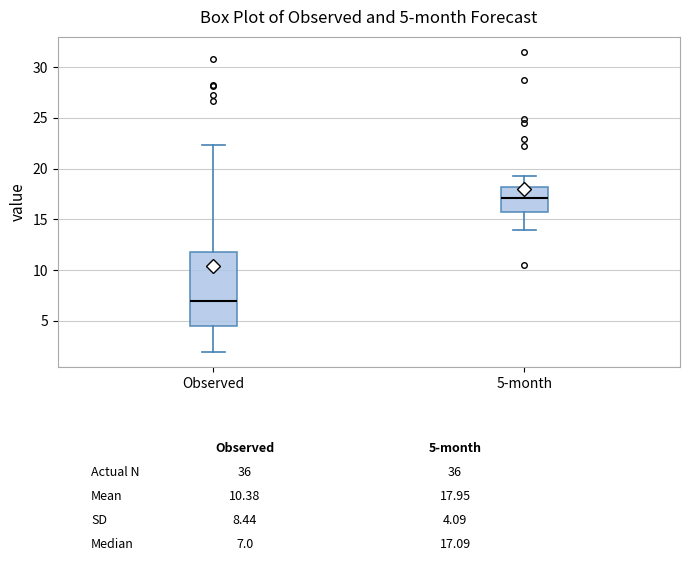

Which box's median line is the highest?

5-month